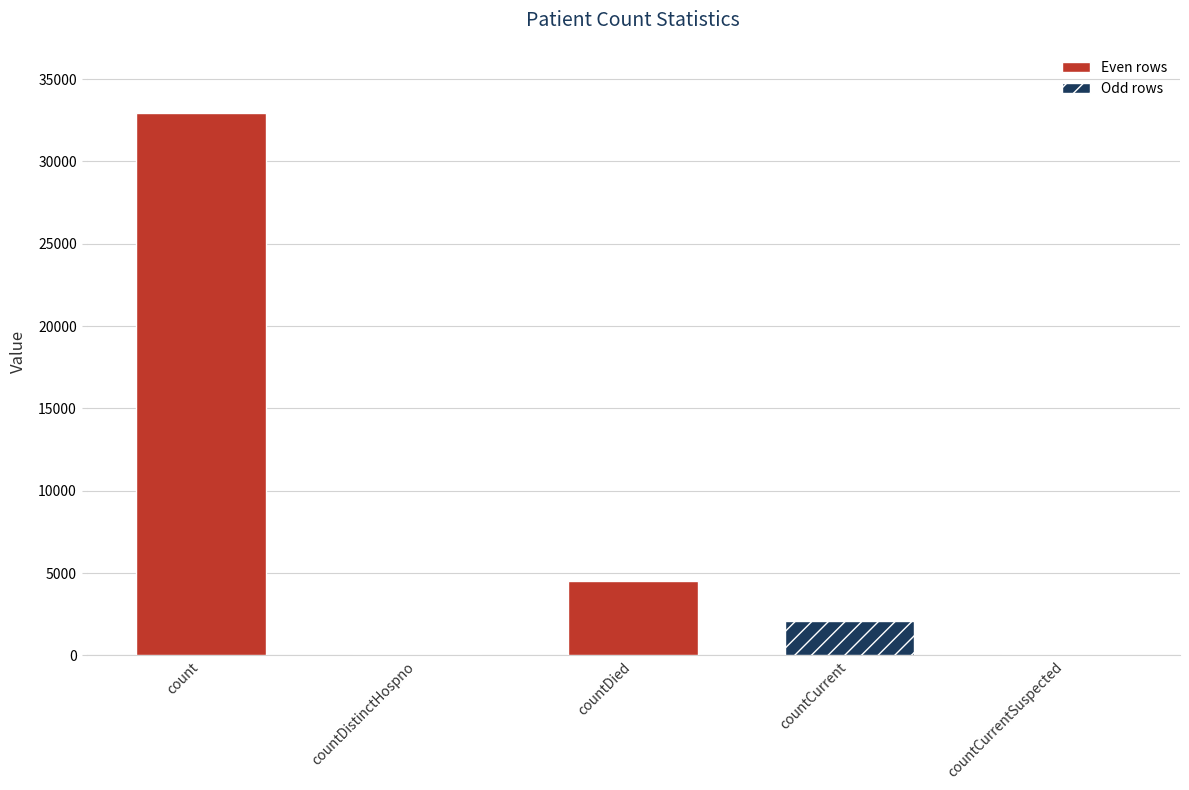

The value at count is 32922. True or false?

True